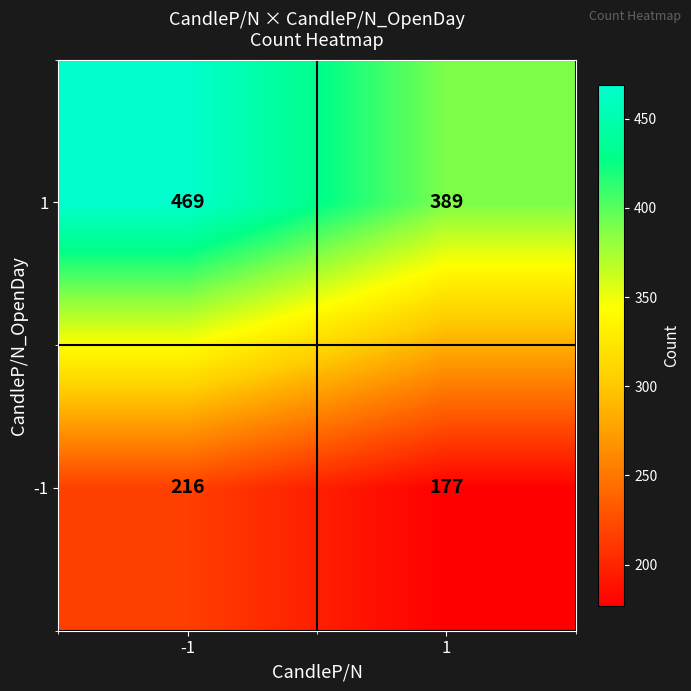

Rank the series by their maximum value, from lowest to highest.

-1, 1